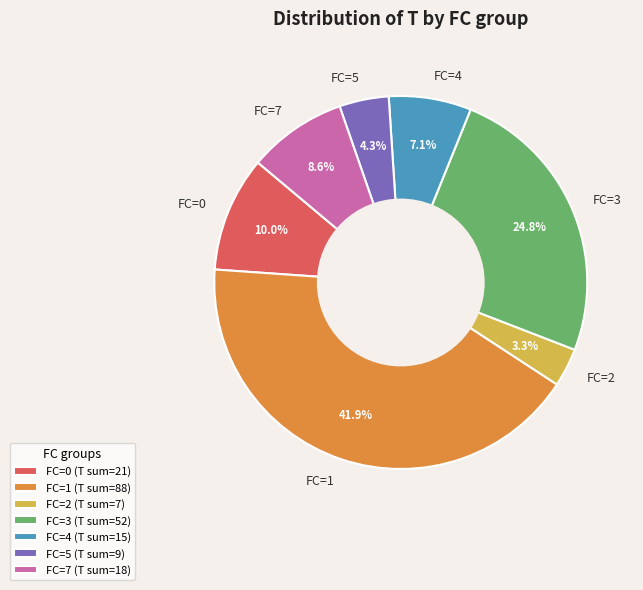

What percentage do FC=3 and FC=2 together represent?

28.1%